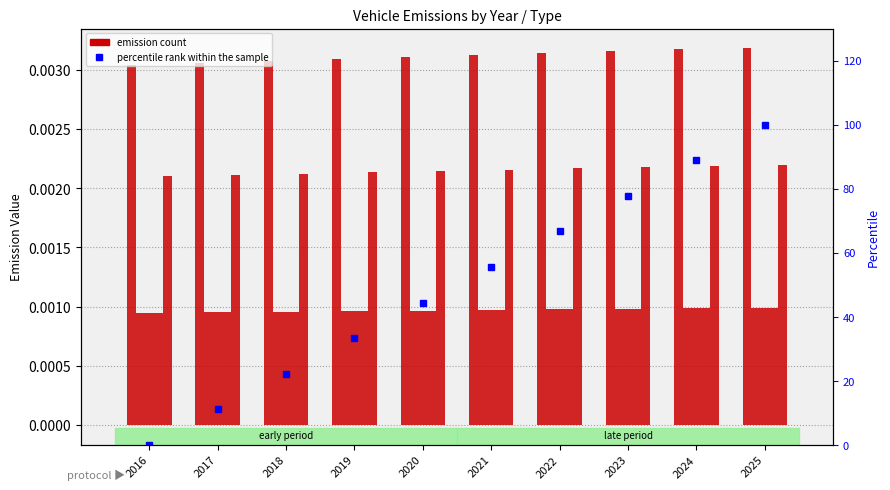

What is the greatest value displayed?

100.0